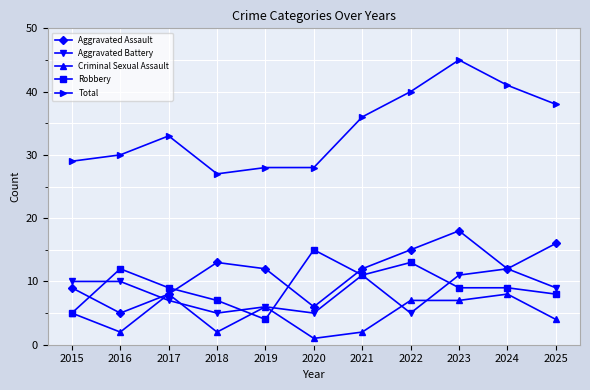

What is the total value across all series at 2018?

54